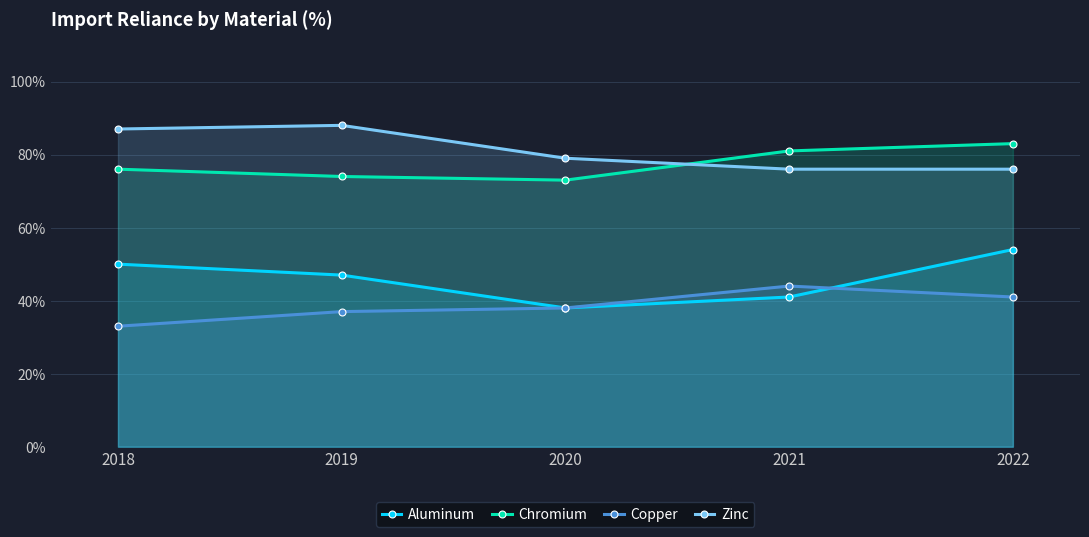

True or false: Copper has a value of 41 at 2022.

True